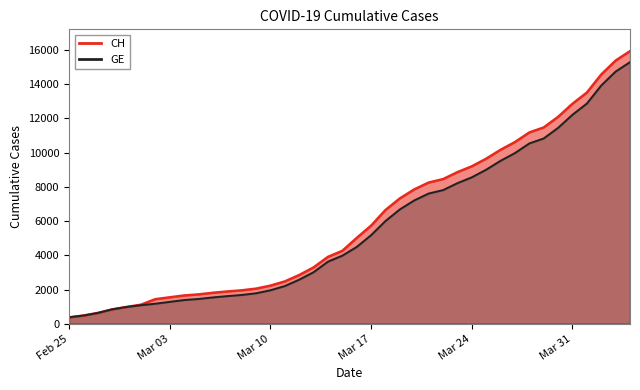

True or false: GE and CH cross at least once.

False